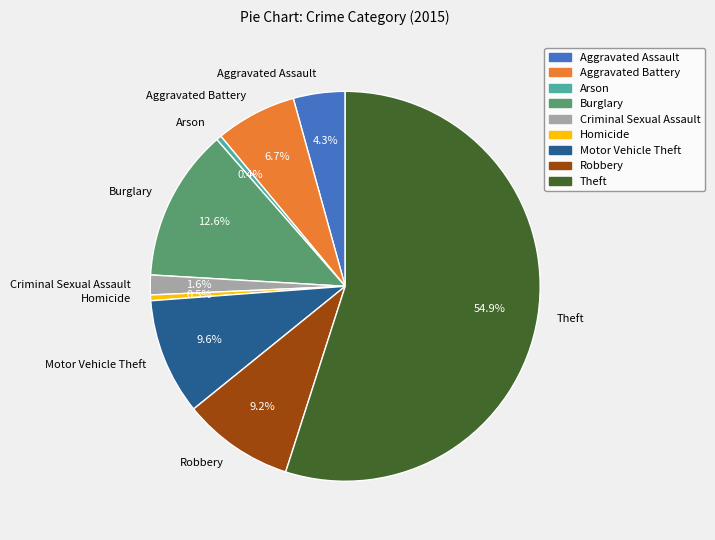

Which category accounts for the majority?

Theft